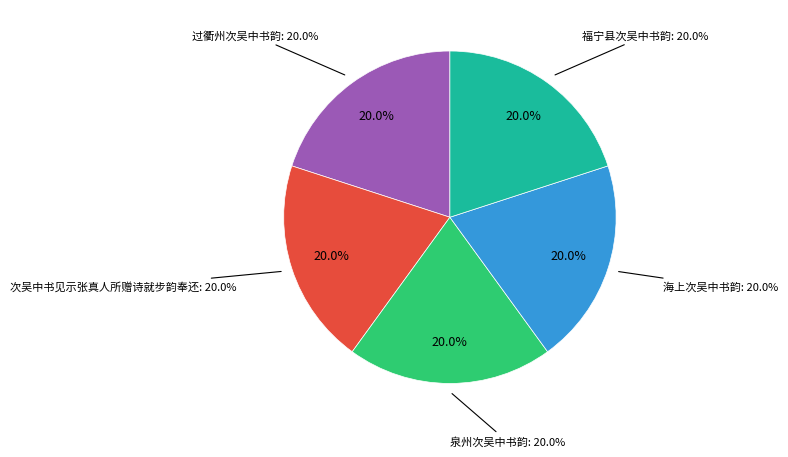

How many segments does this pie chart have?

5